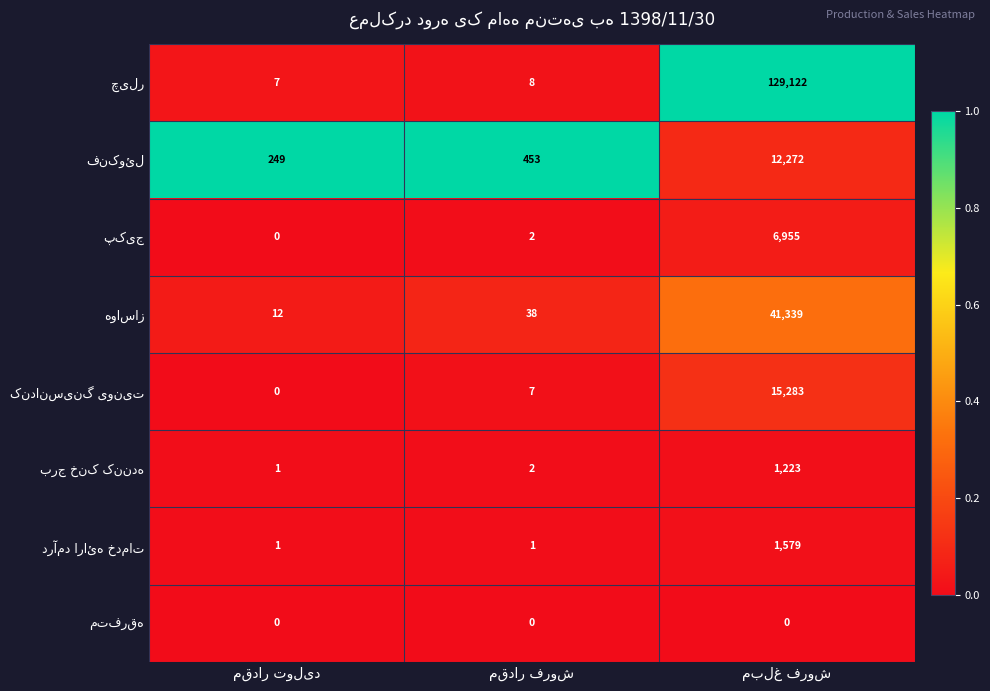

Between مقدار تولید and مبلغ فروش, which is larger?

مبلغ فروش